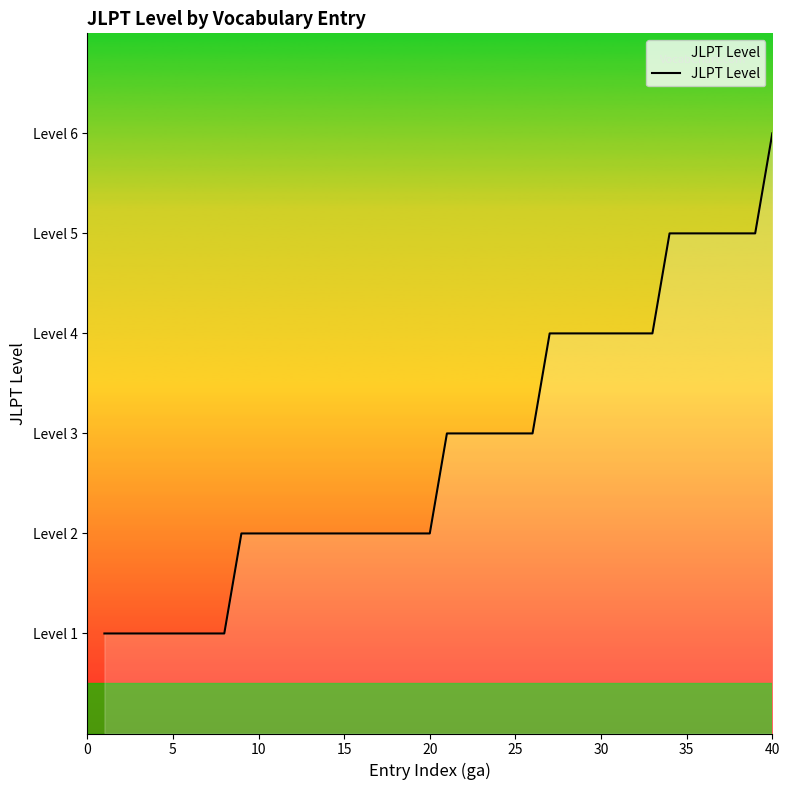

What is the difference between the maximum and minimum values?

5